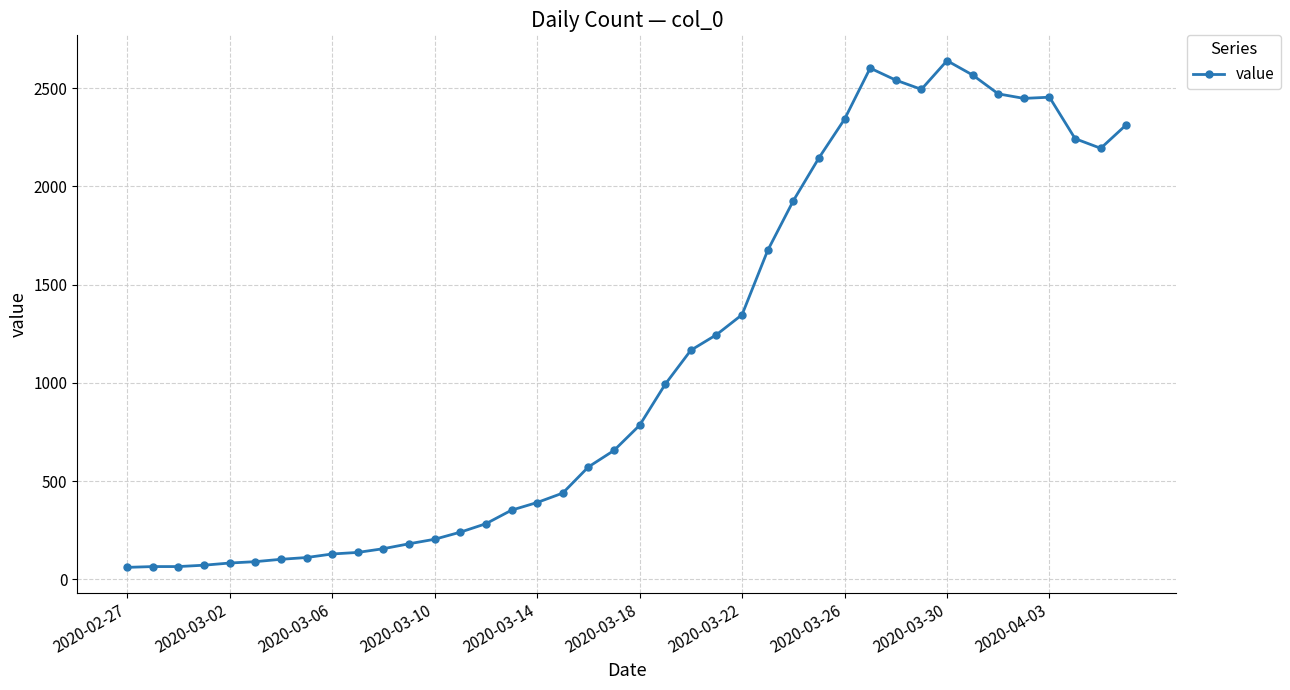

What is the sum of all values?

44980